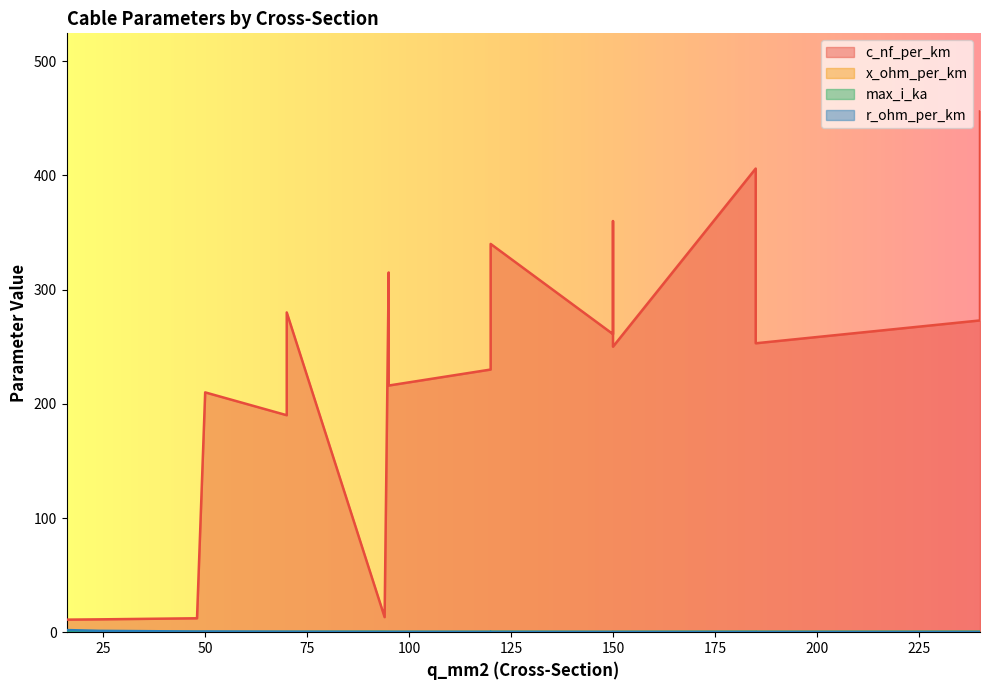

What are all the series names shown in the legend?

c_nf_per_km, x_ohm_per_km, max_i_ka, r_ohm_per_km